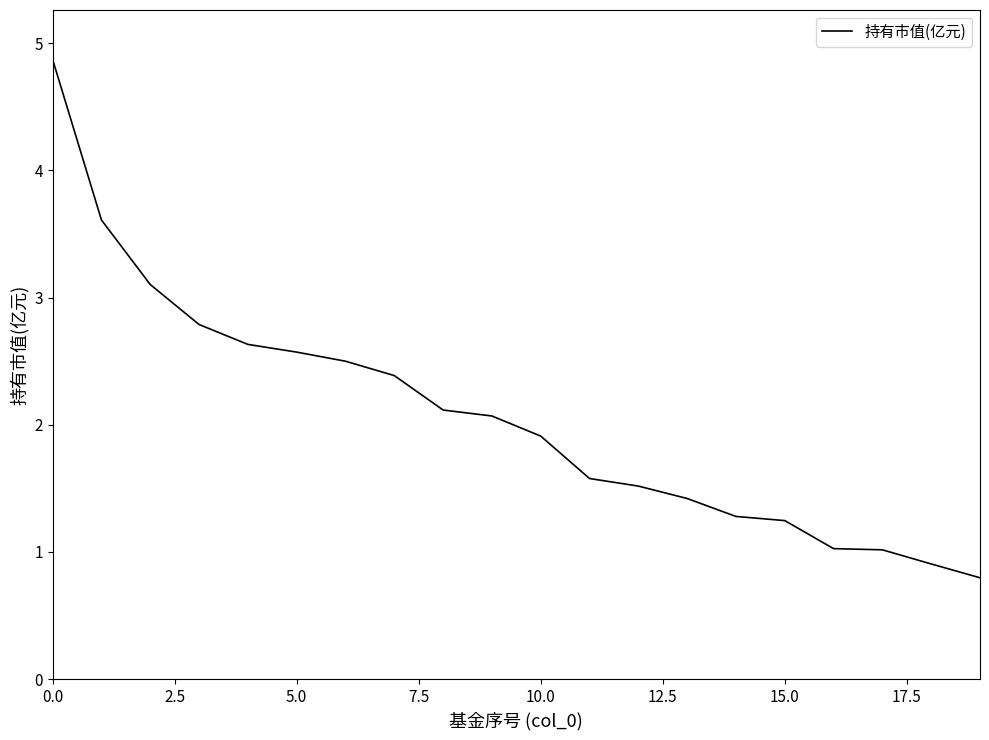

What is the smallest value displayed?

0.8